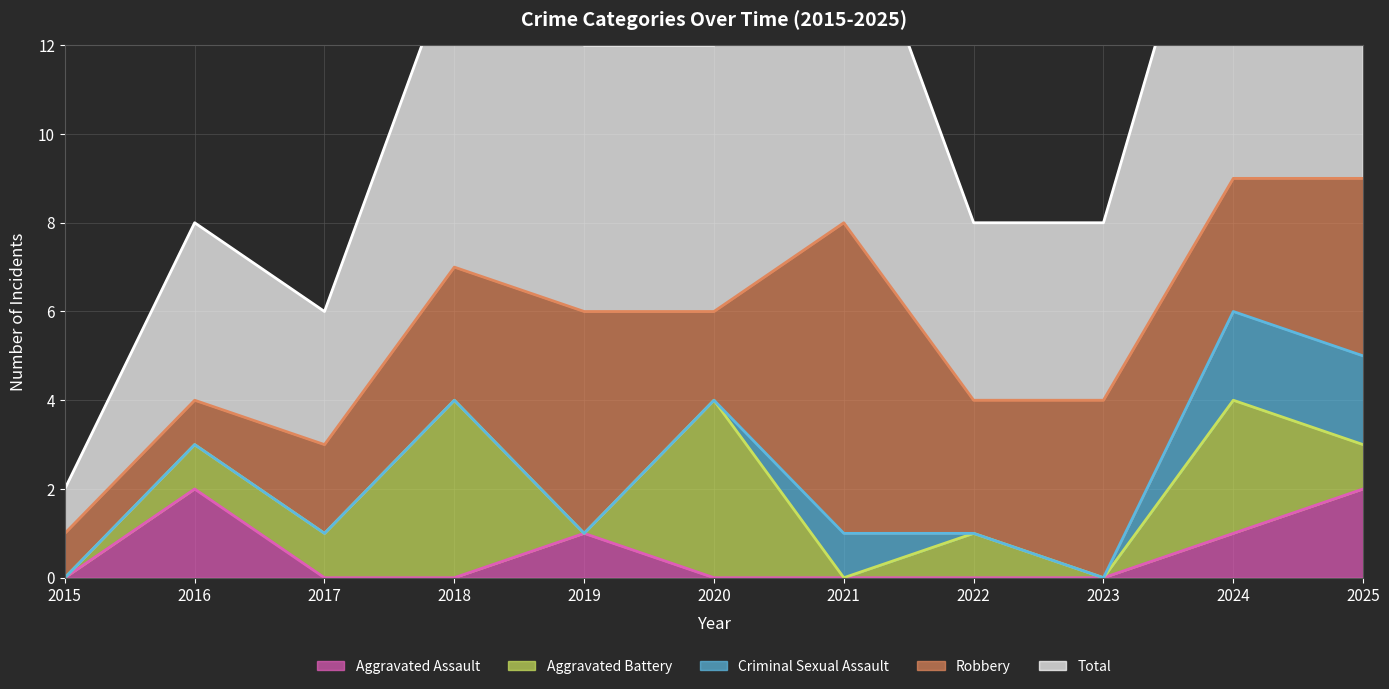

How many intersections are there between Criminal Sexual Assault and Aggravated Battery?

3